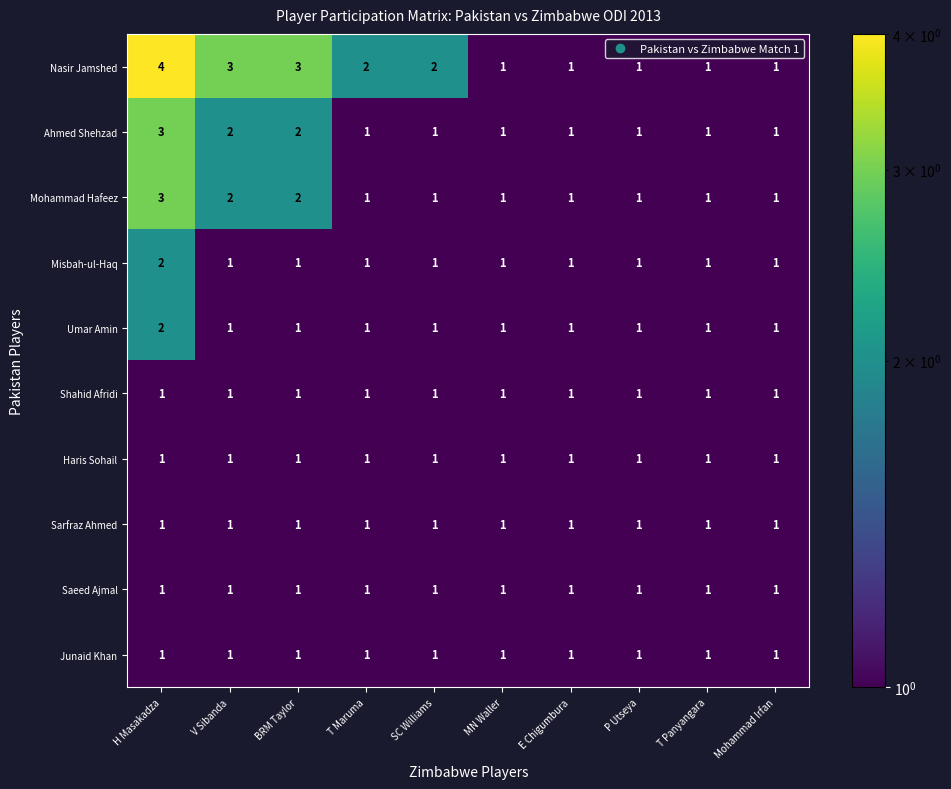

Which category has the highest value in the Misbah-ul-Haq series?

H Masakadza